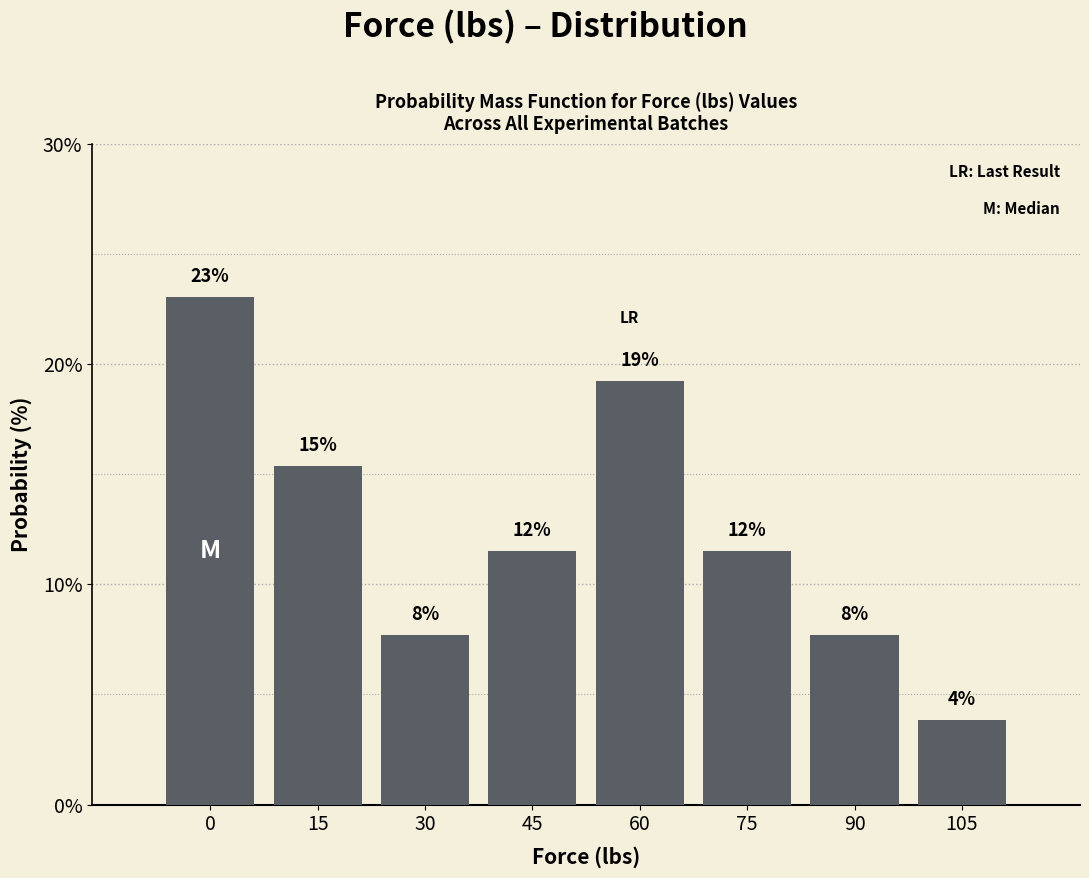

Are the bars horizontal?

No